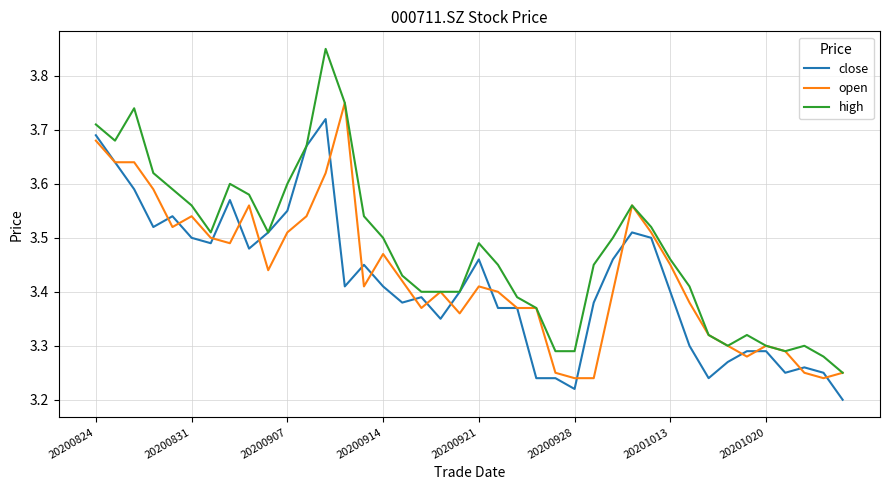

Which series has the widest spread of values?

high